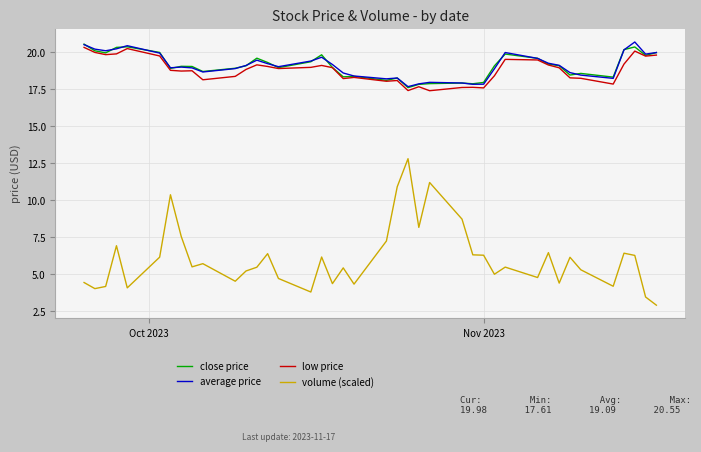

Which series has the widest spread of values?

volume (scaled)